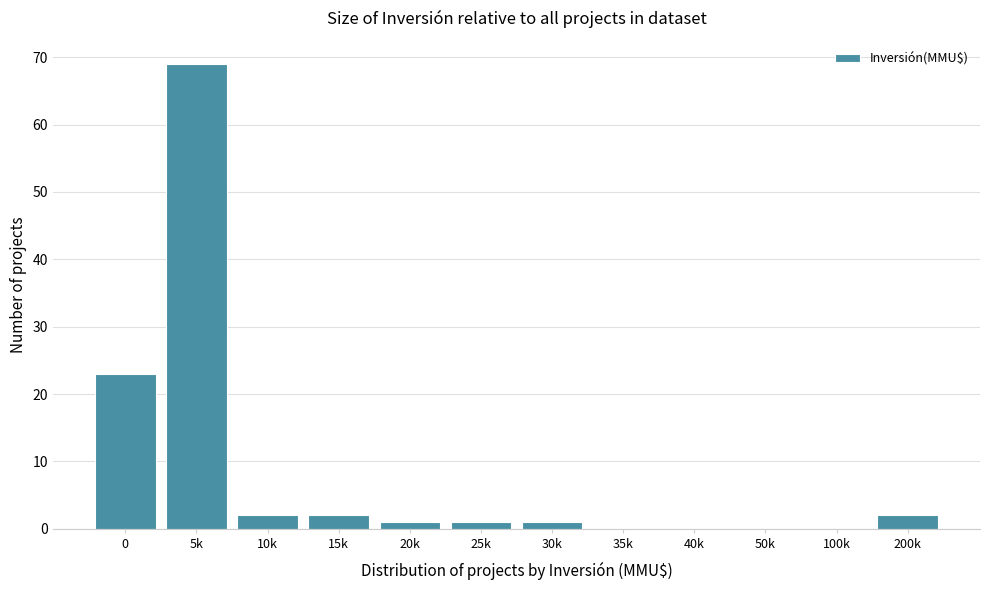

Which has a higher value, 5k or 0?

5k